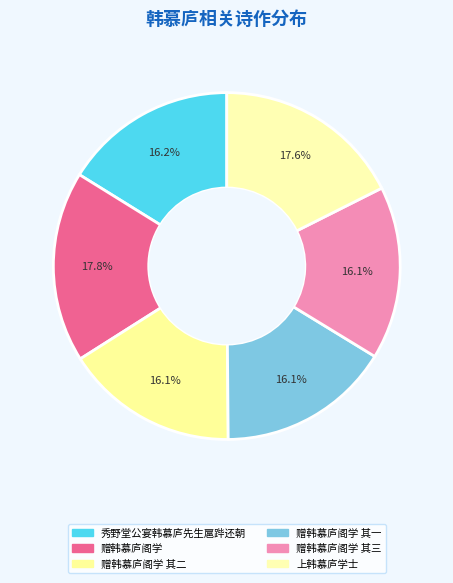

To the nearest percent, what is the average slice percentage?

17%